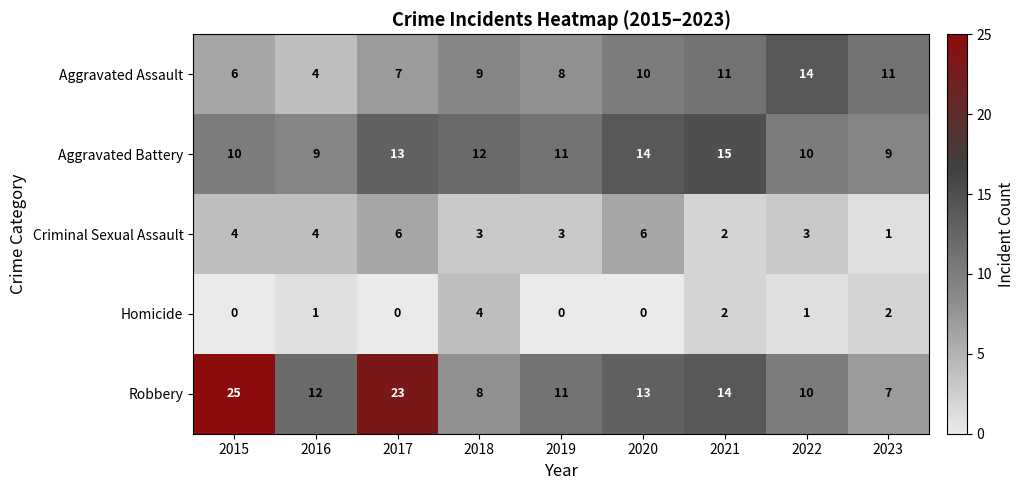

What is the greatest value displayed?

25